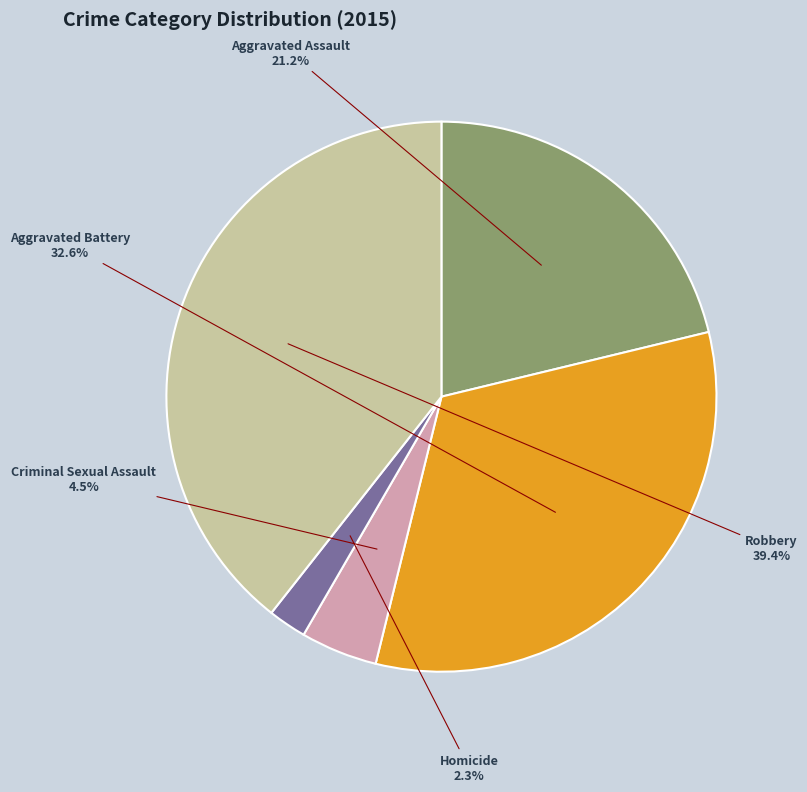

How many slices are in this pie chart?

5